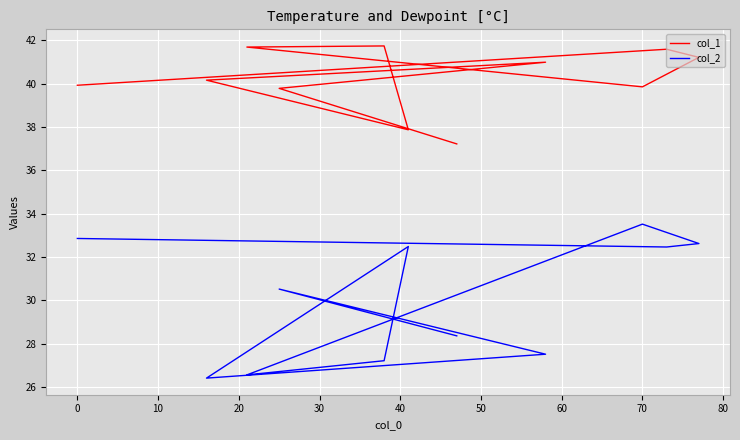

Rank the series by their average value, from lowest to highest.

col_2, col_1